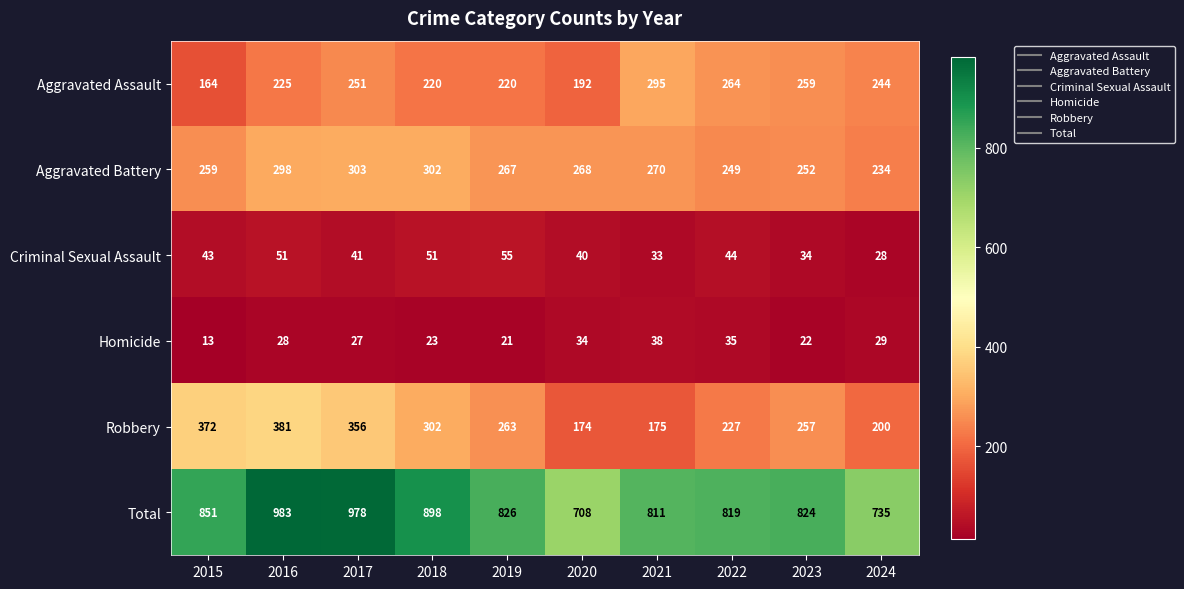

Where does the Aggravated Battery series first go above 268?

2016